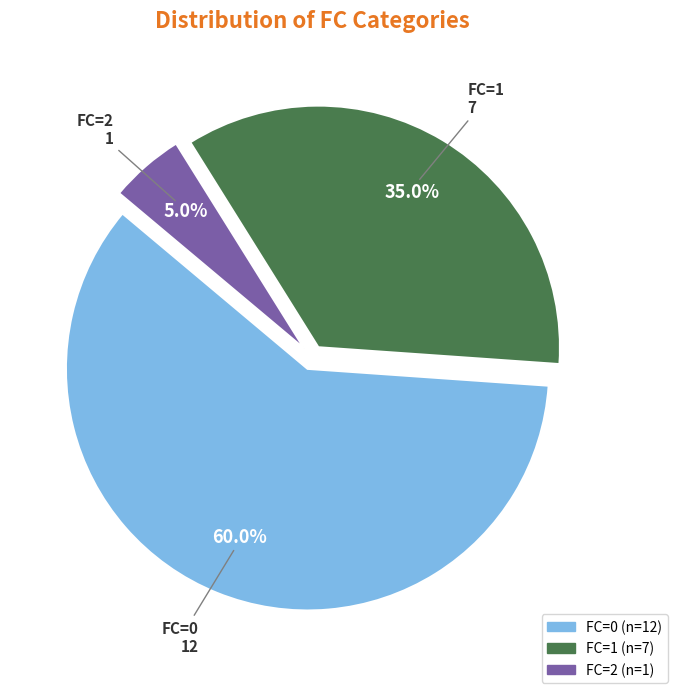

How many segments does this pie chart have?

3